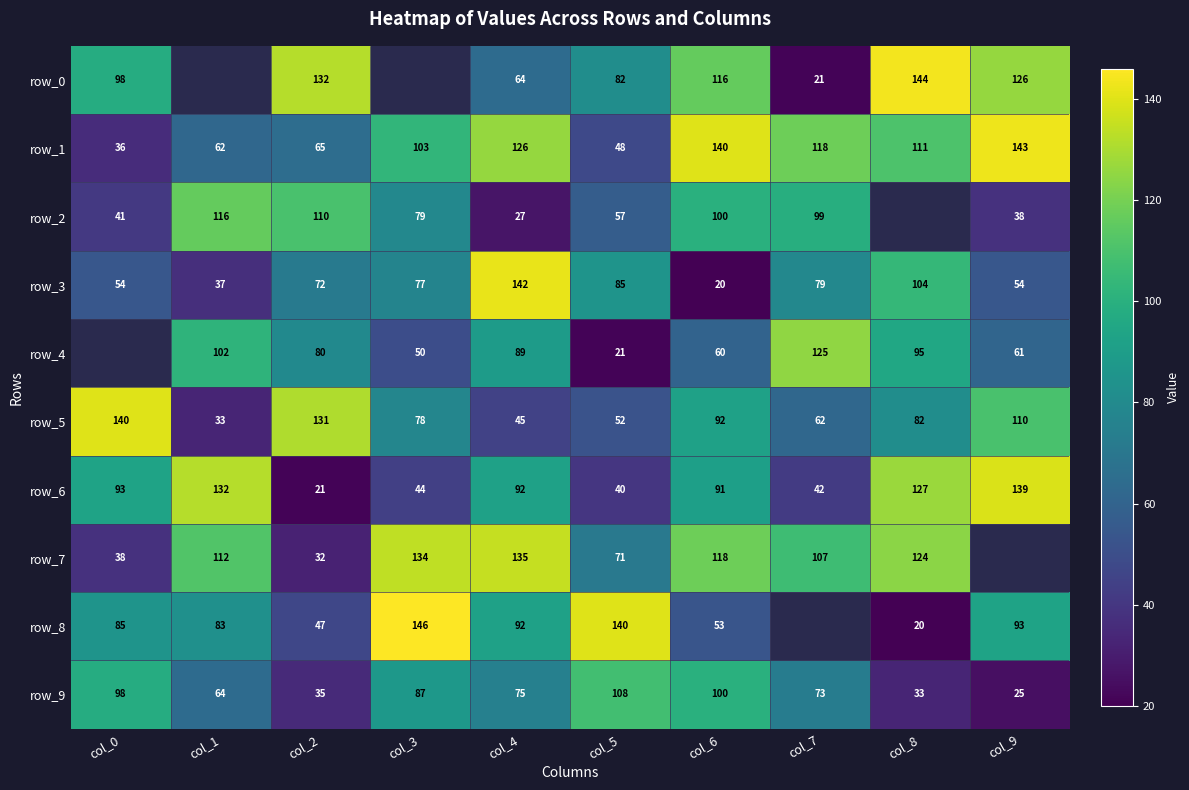

What is the difference between the second highest and minimum values in the row_8 series?

126.0